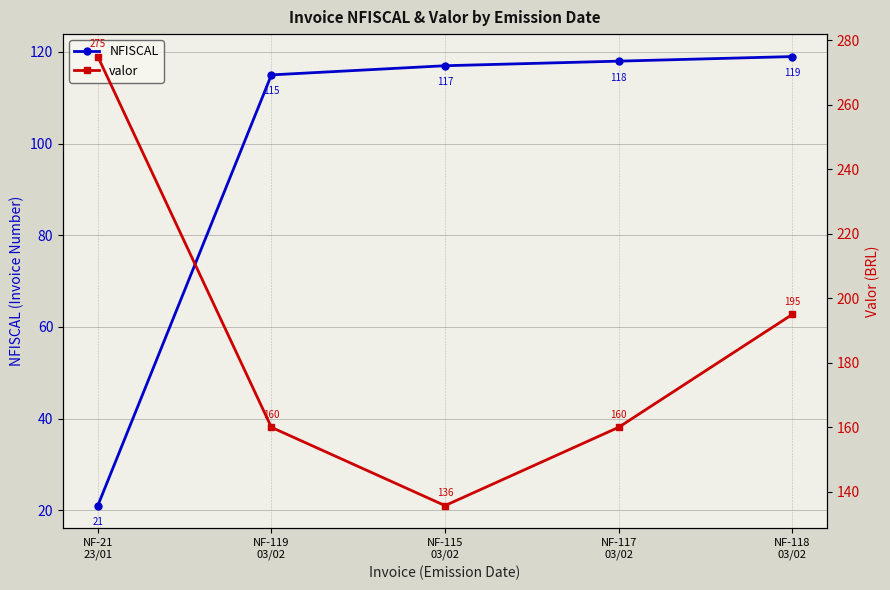

Reading left to right, list all the values displayed in this chart.

NFISCAL: NF-21
23/01=21.0	NF-119
03/02=115.0	NF-115
03/02=117.0	NF-117
03/02=118.0	NF-118
03/02=119.0
valor: NF-21
23/01=275.0	NF-119
03/02=160.0	NF-115
03/02=135.7	NF-117
03/02=160.0	NF-118
03/02=195.0